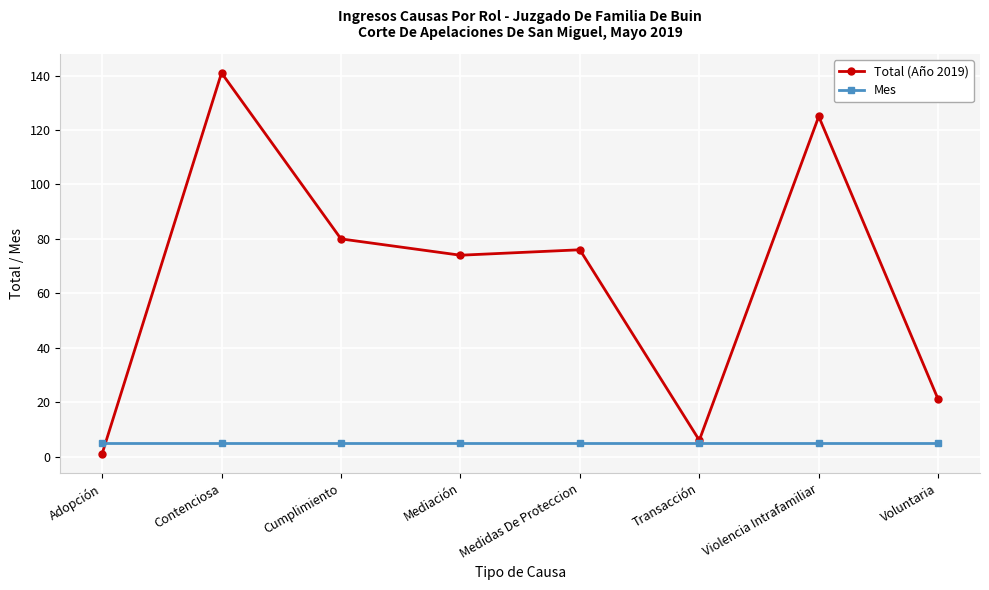

What is the difference between the maximum and second lowest values in the Total (Año 2019) series?

135